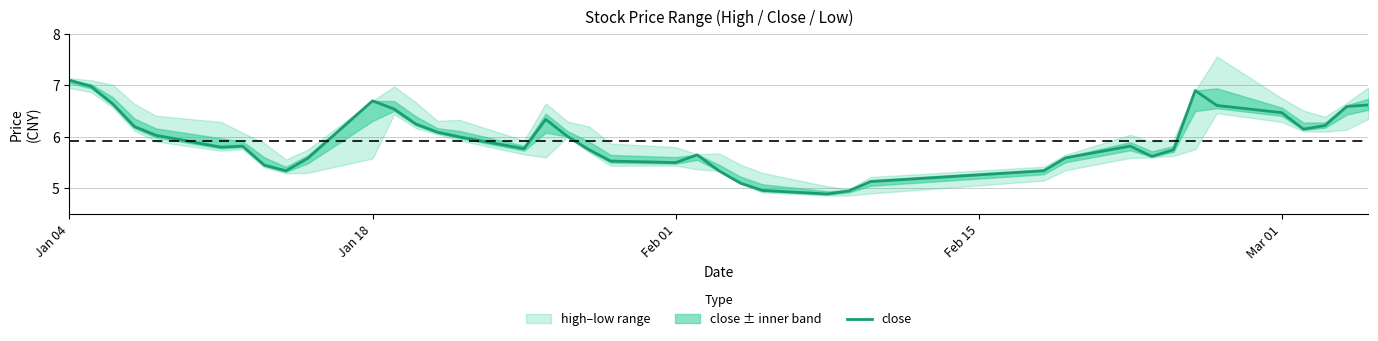

What is the difference between the second highest and second lowest values?

2.0